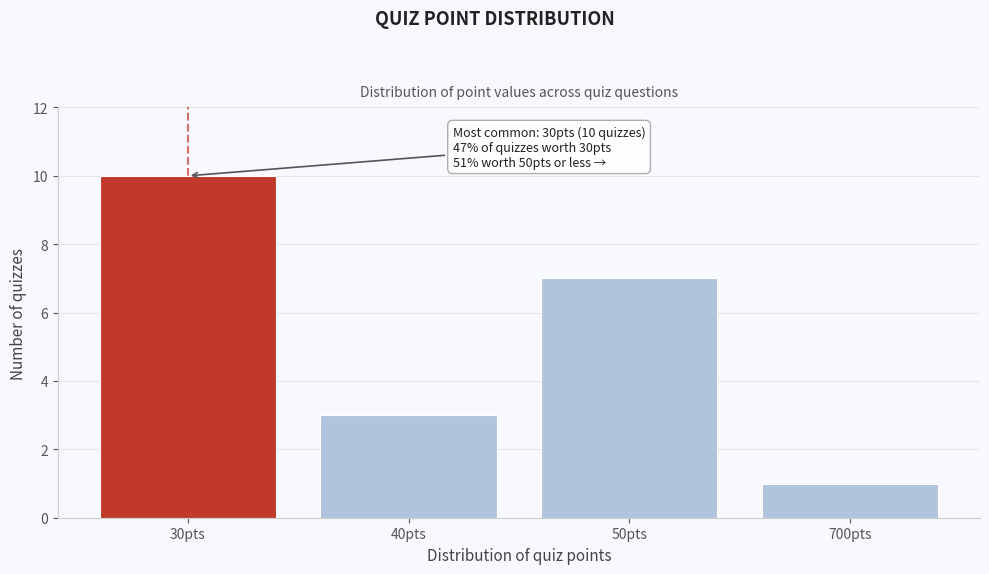

Reading left to right, list all the values displayed in this chart.

30pts=10	40pts=3	50pts=7	700pts=1